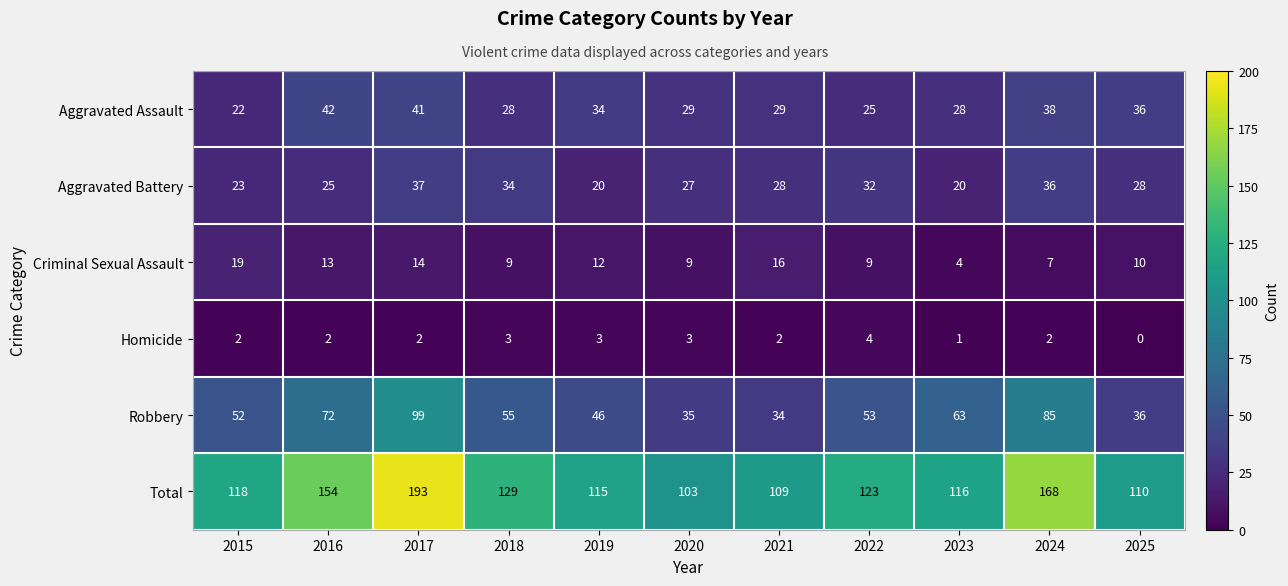

True or false: Homicide has a value of 2 at 2017.

True